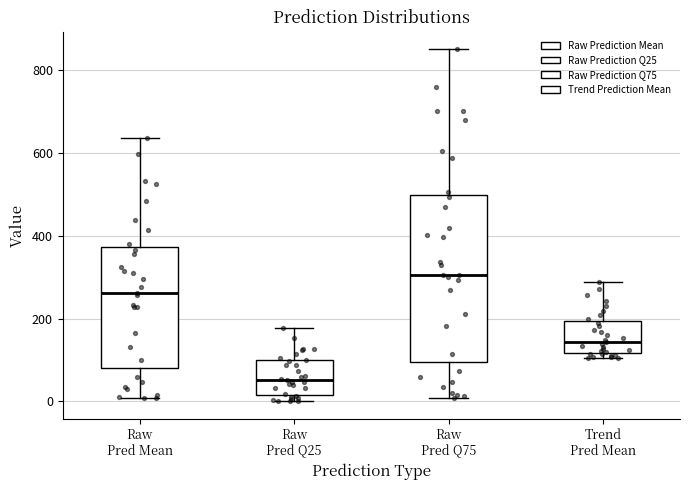

Where does the median line of the box for Raw Pred Q75 sit on the y-axis? The values are not printed on the chart, so give them approximately, as read against the axis.

300